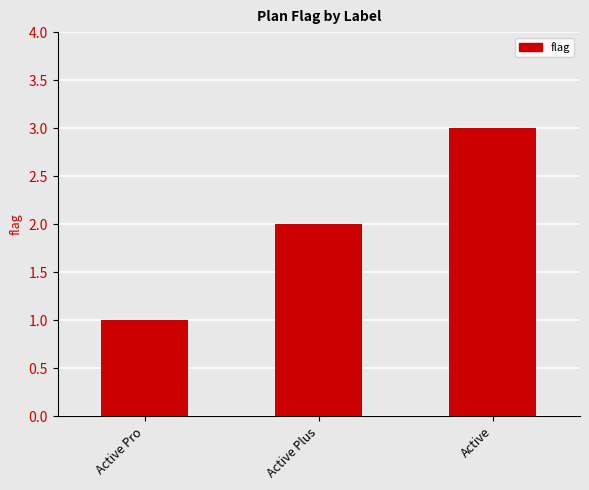

Does the chart contain any negative values?

No